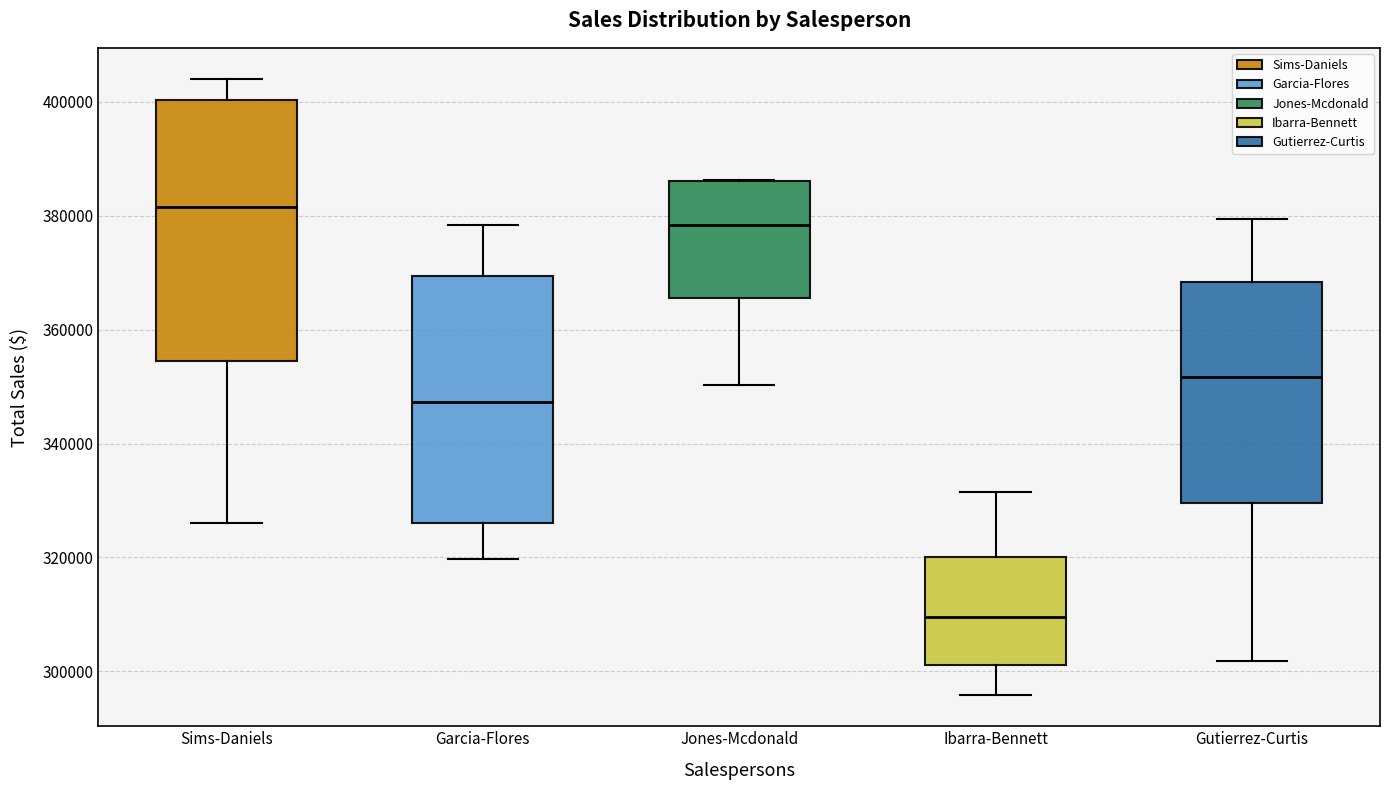

Which box is the tallest, from its lower edge to its upper edge?

Sims-Daniels